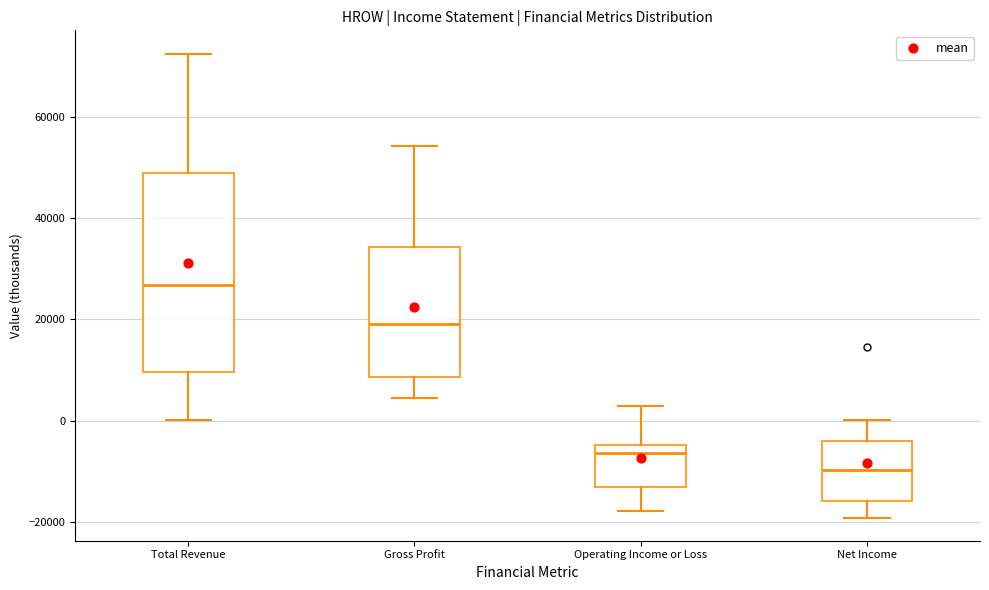

Which box is the tallest, from its lower edge to its upper edge?

Total Revenue